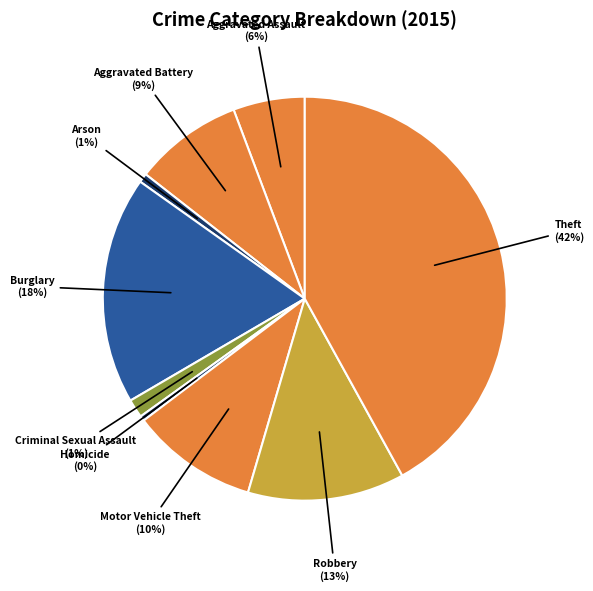

Which category has the smallest portion of the pie?

Homicide